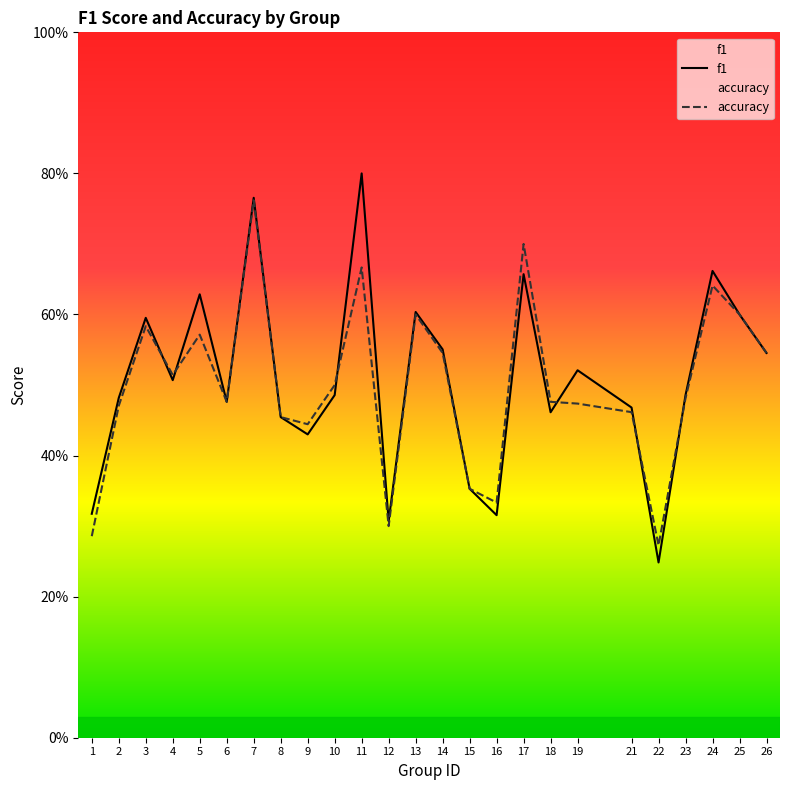

Where is accuracy nearest to the value 0?

22